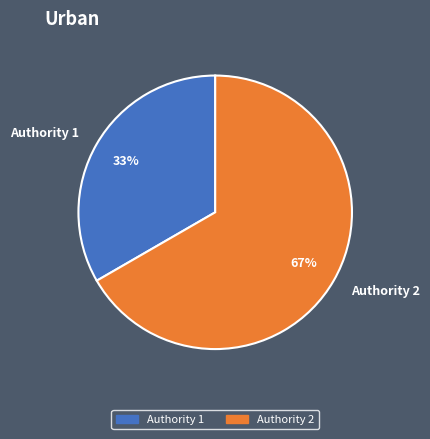

Is there any slice that represents more than half of the pie?

Yes